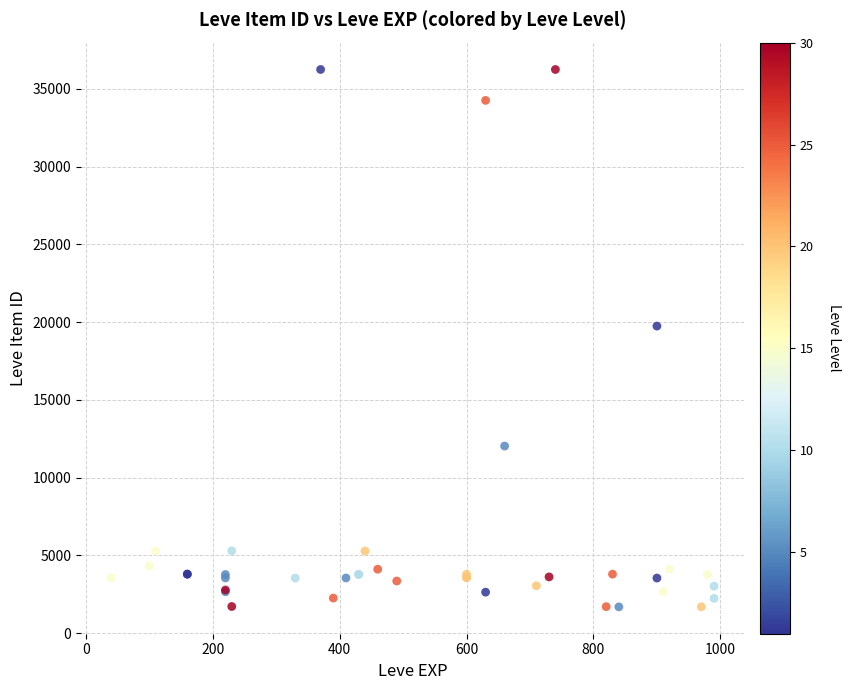

What Y value in the scatter plot is closest to 18967?

19744